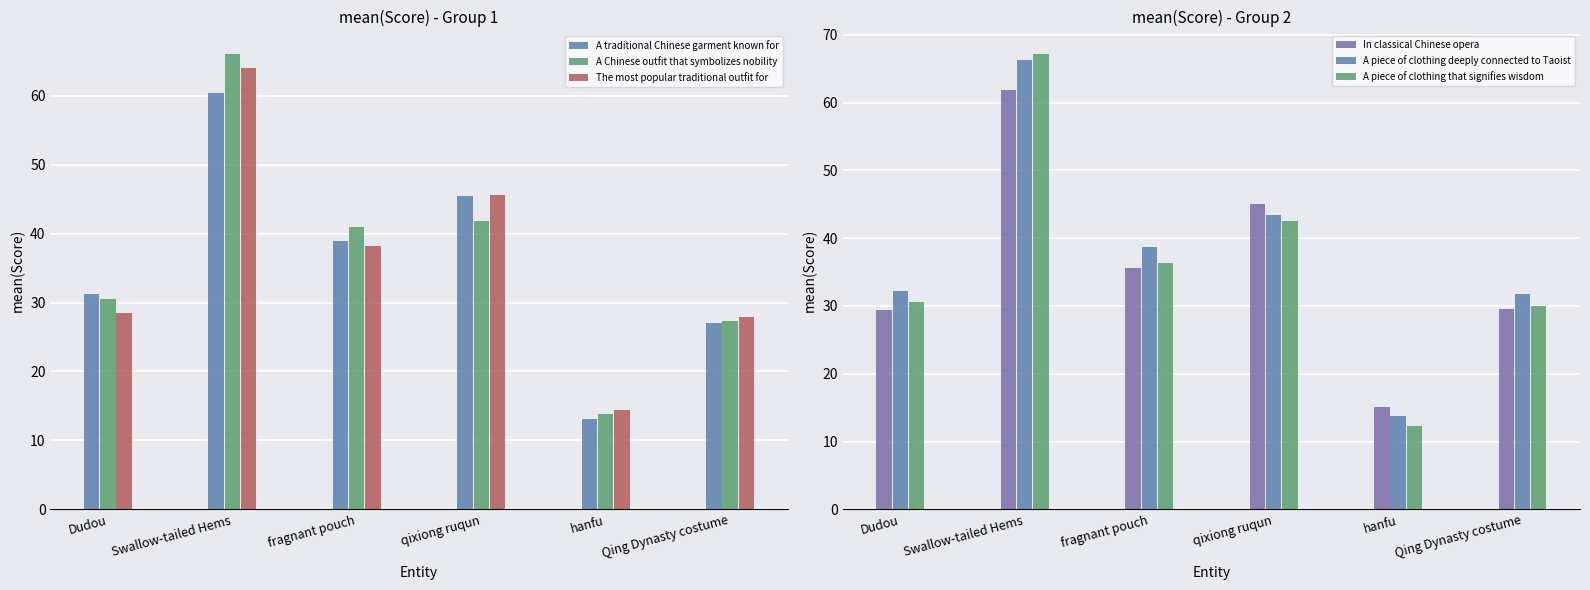

Which series has the largest total across all categories?

A piece of clothing deeply connected to Taoist